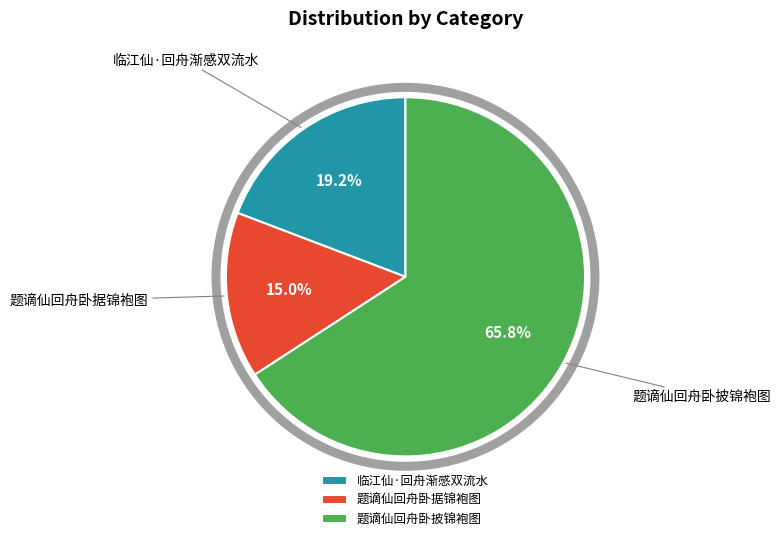

What percentage is NOT represented by 题谪仙回舟卧据锦袍图?

85.0%